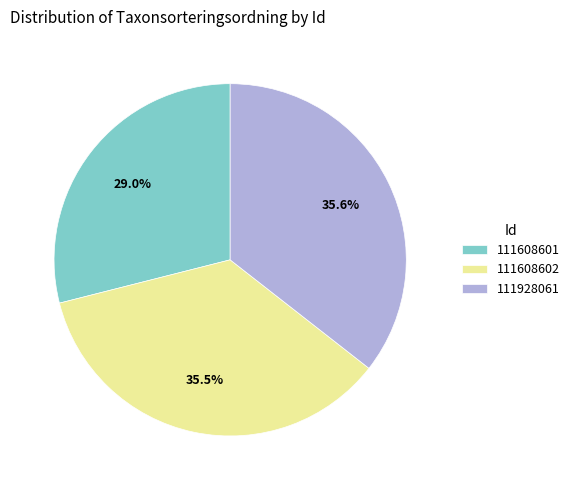

Count the number of slices in the pie.

3